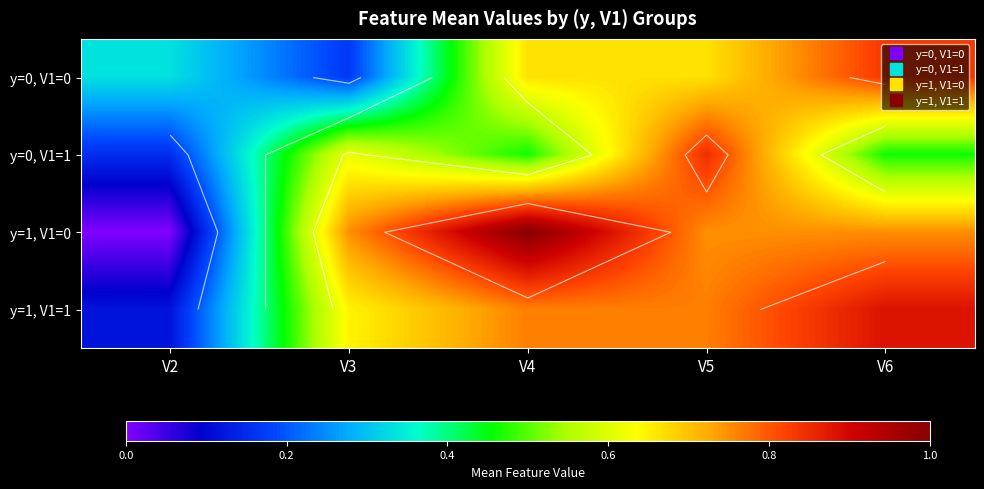

What is the total value across all series at V5?

3.0